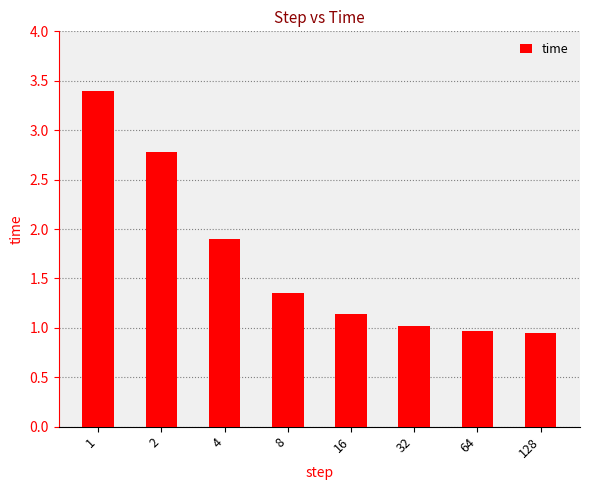

What is the sum of all values?

13.5